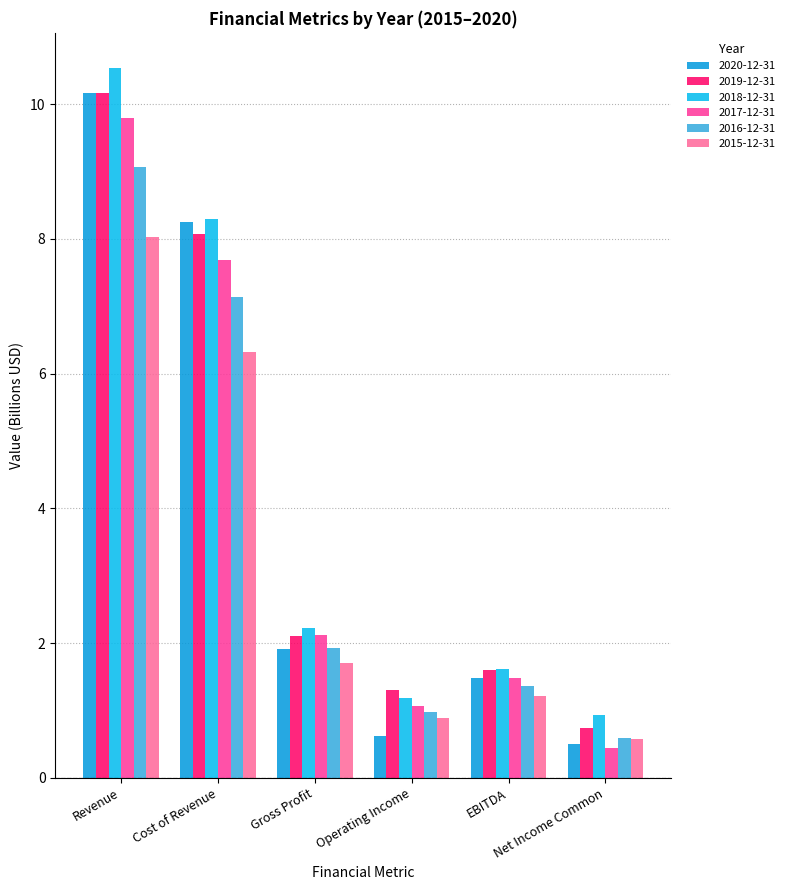

Where is 2019-12-31 nearest to the value 5?

Gross Profit